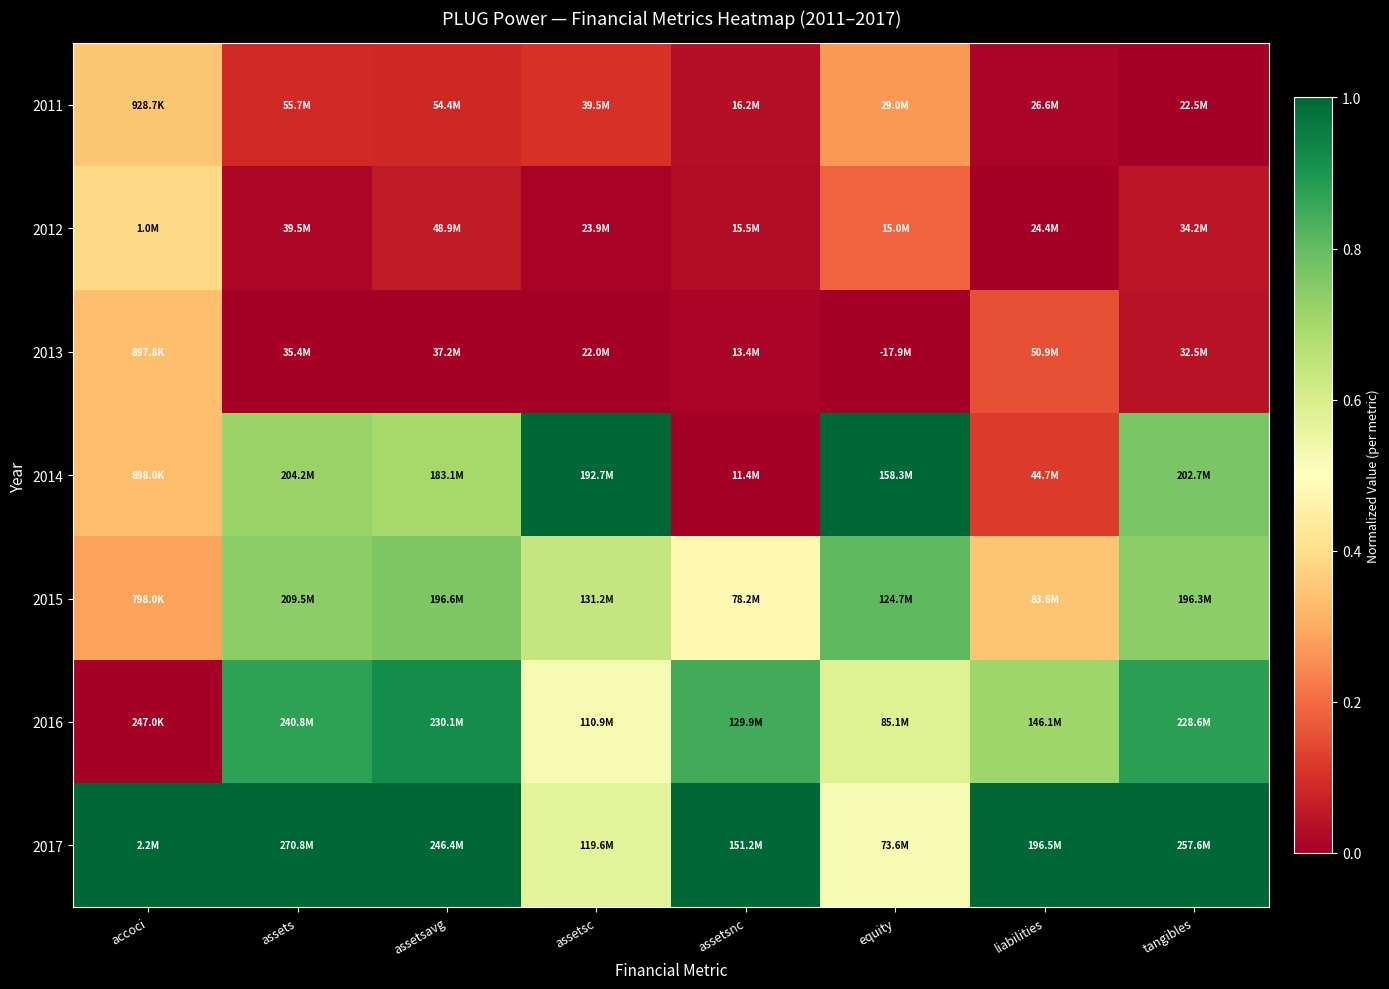

Reading left to right, extract all data points from this chart.

2011: accoci=0.4	assets=0.1	assetsavg=0.1	assetsc=0.1	assetsnc=0.0	equity=0.3	liabilities=0.0	tangibles=0.0
2012: accoci=0.4	assets=0.0	assetsavg=0.1	assetsc=0.0	assetsnc=0.0	equity=0.2	liabilities=0.0	tangibles=0.0
2013: accoci=0.3	assets=0.0	assetsavg=0.0	assetsc=0.0	assetsnc=0.0	equity=0.0	liabilities=0.2	tangibles=0.0
2014: accoci=0.3	assets=0.7	assetsavg=0.7	assetsc=1.0	assetsnc=0.0	equity=1.0	liabilities=0.1	tangibles=0.8
2015: accoci=0.3	assets=0.7	assetsavg=0.8	assetsc=0.6	assetsnc=0.5	equity=0.8	liabilities=0.3	tangibles=0.7
2016: accoci=0.0	assets=0.9	assetsavg=0.9	assetsc=0.5	assetsnc=0.8	equity=0.6	liabilities=0.7	tangibles=0.9
2017: accoci=1.0	assets=1.0	assetsavg=1.0	assetsc=0.6	assetsnc=1.0	equity=0.5	liabilities=1.0	tangibles=1.0